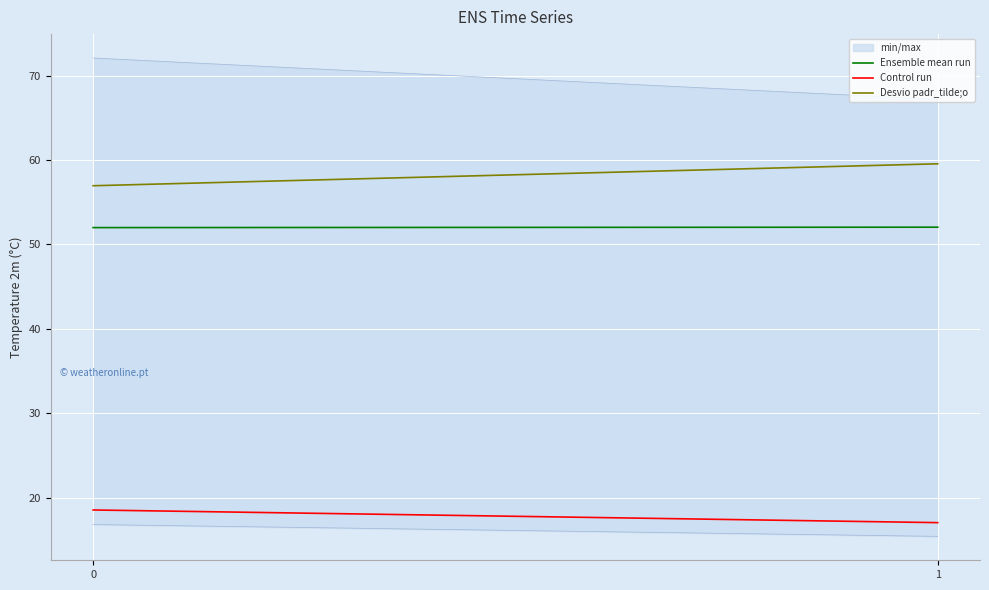

The Ensemble mean run series shows 12.6 at 1. True or false?

False